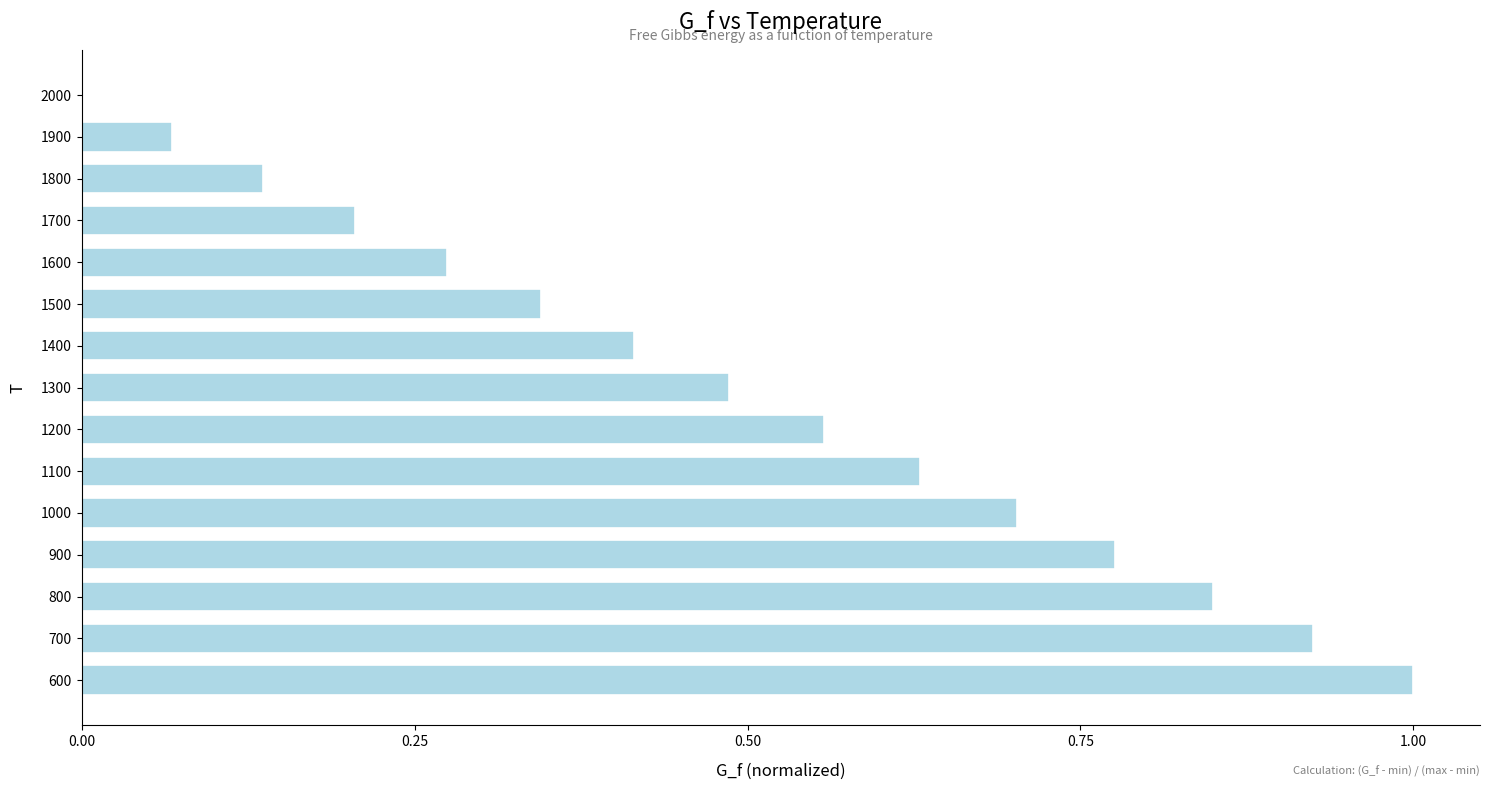

Between 1900 and 1400, which is larger?

1400